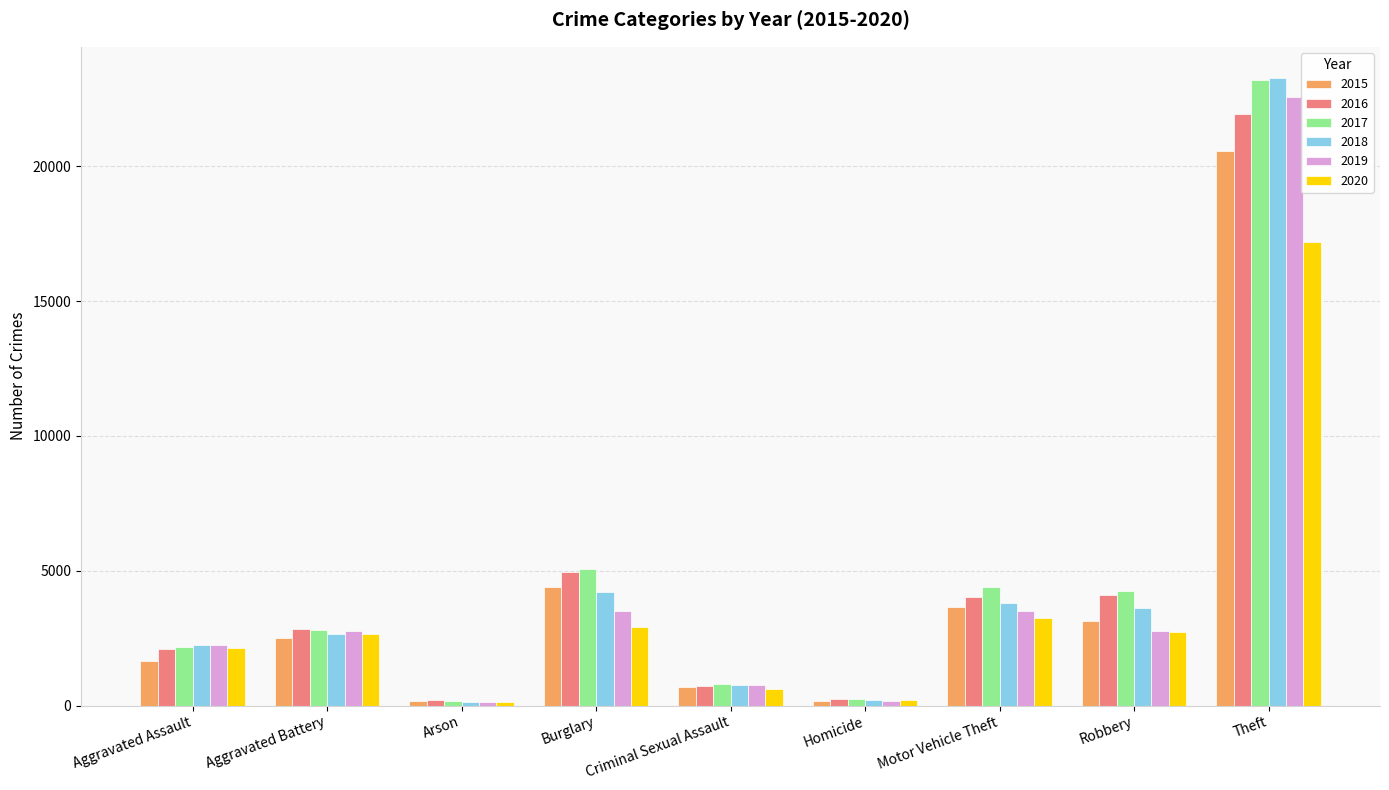

What is the value of the 2016 bar at the 5th from the left?

732